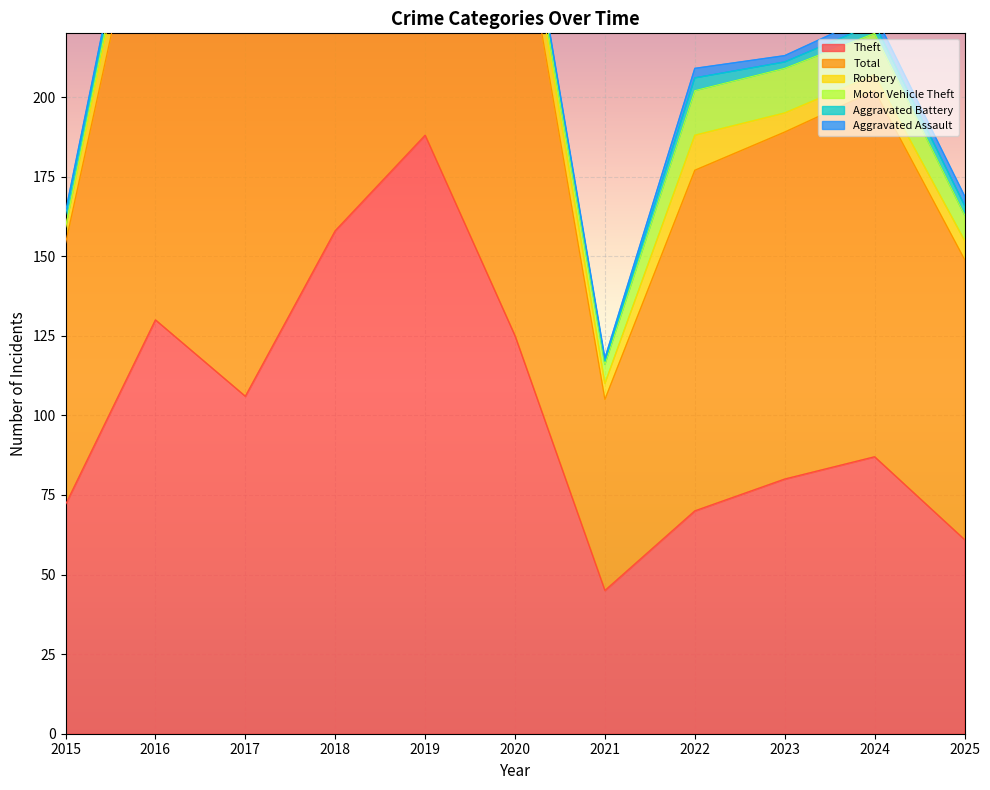

Which series has the widest spread of values?

Total